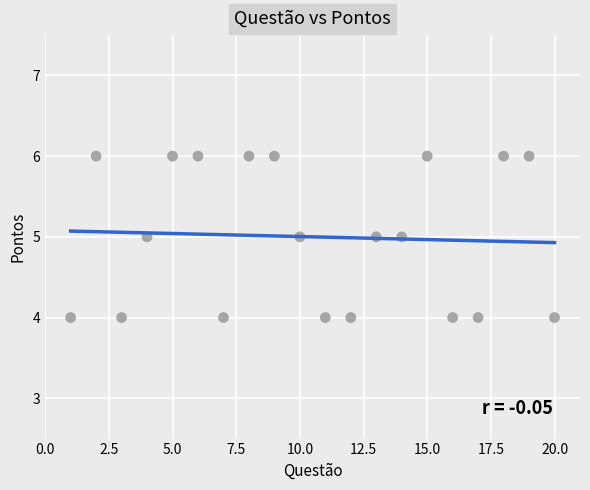

What is the range of X values (max minus min)?

19